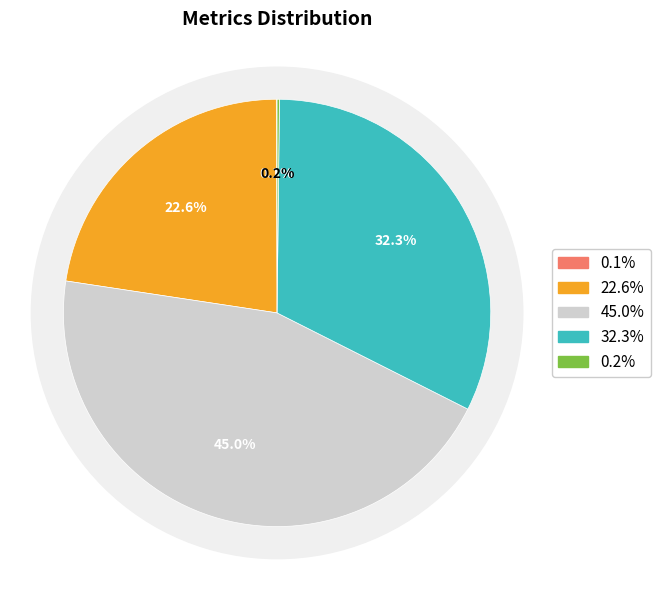

The MSE slice represents 1% of the pie. True or false?

False